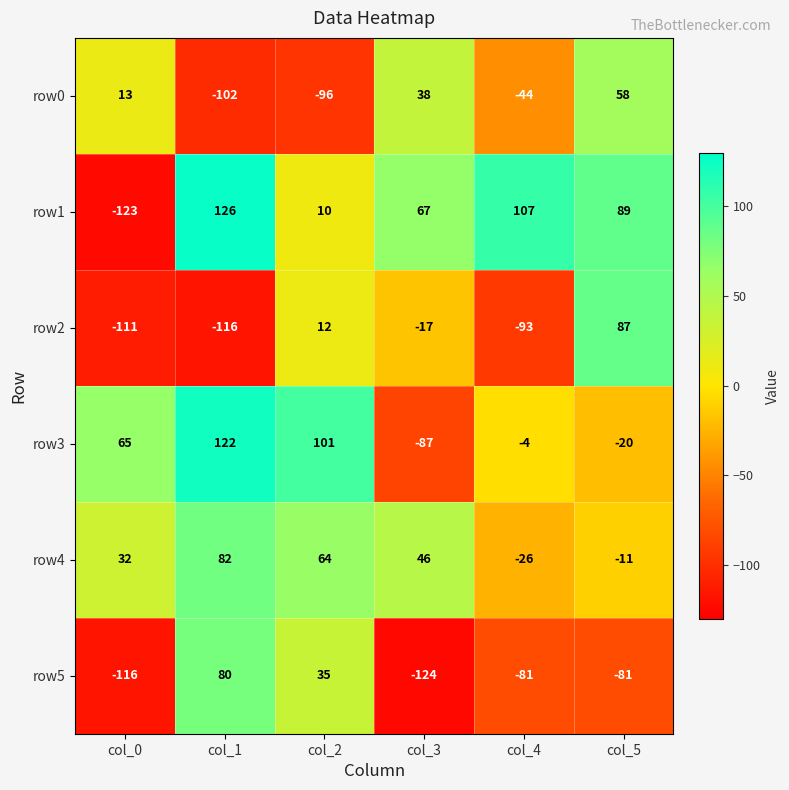

What is the spread (max minus min) of values at col_3?

191